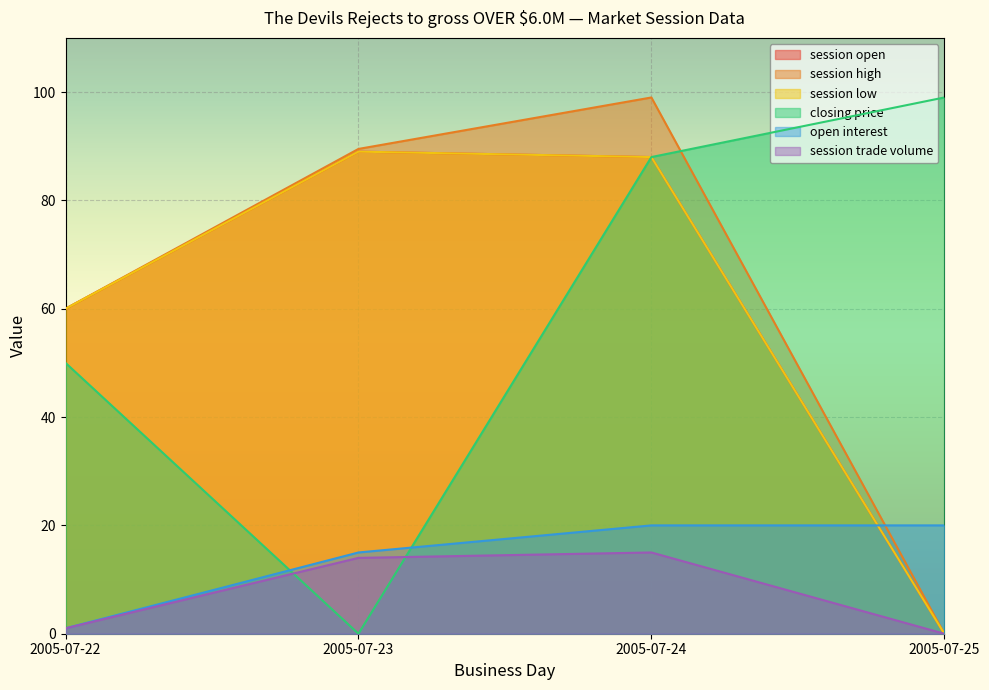

What is the average value of the session low series?

59.2